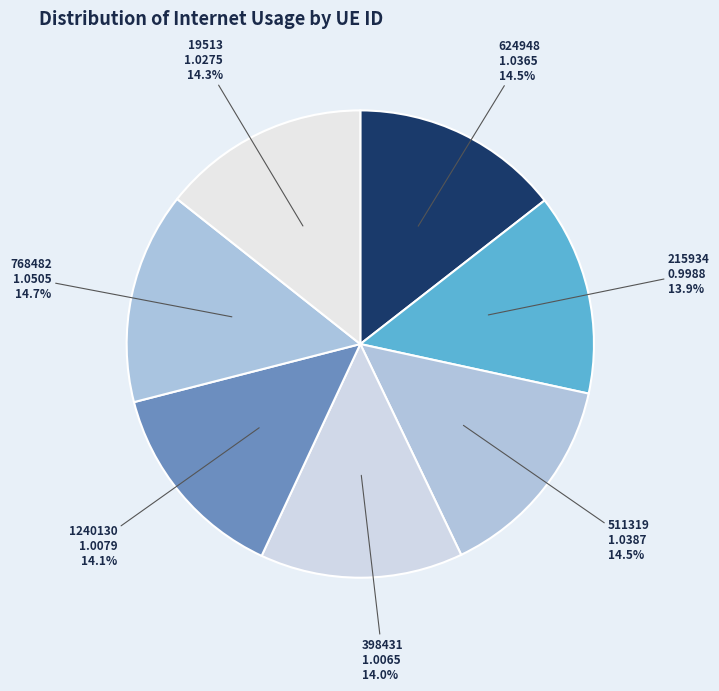

Does any single category account for the majority?

No